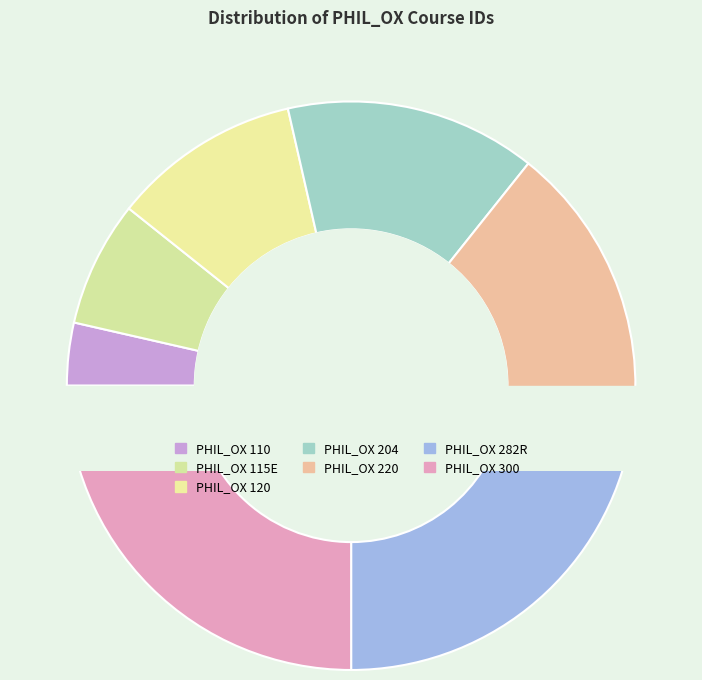

What percentage do PHIL_OX 204 and PHIL_OX 120 together represent?

25.0%